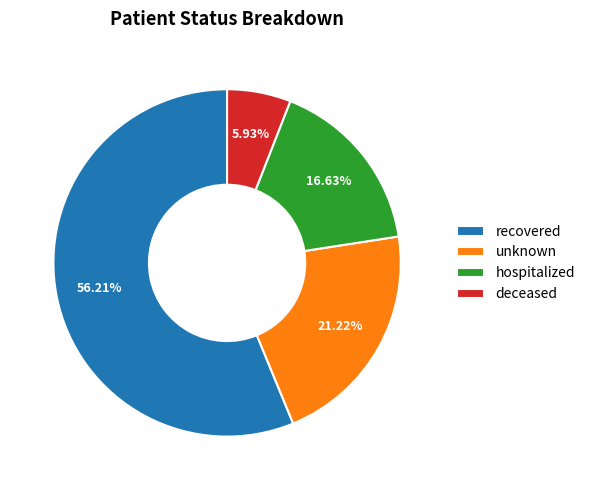

Is the sum of deceased and recovered greater than half?

Yes